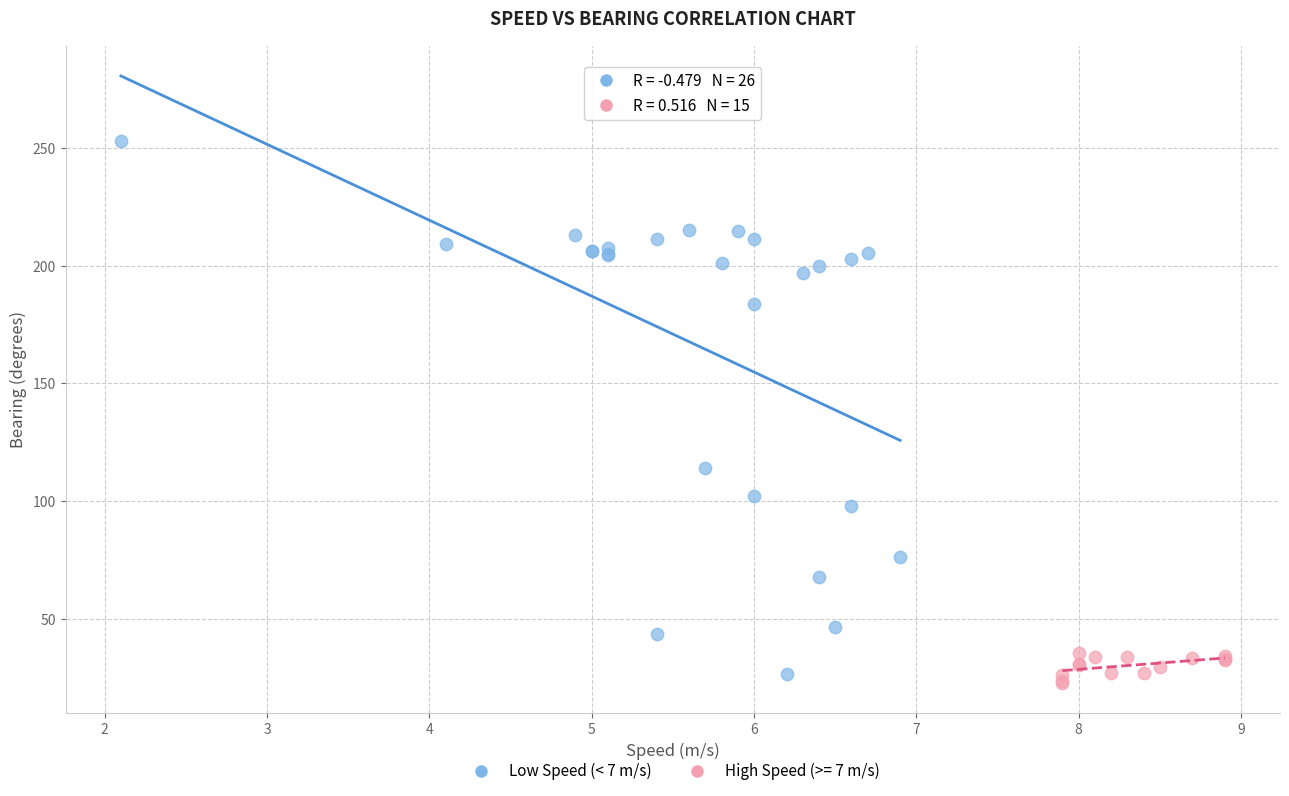

Which series has the largest Y range (max minus min)?

Low Speed (< 7 m/s)